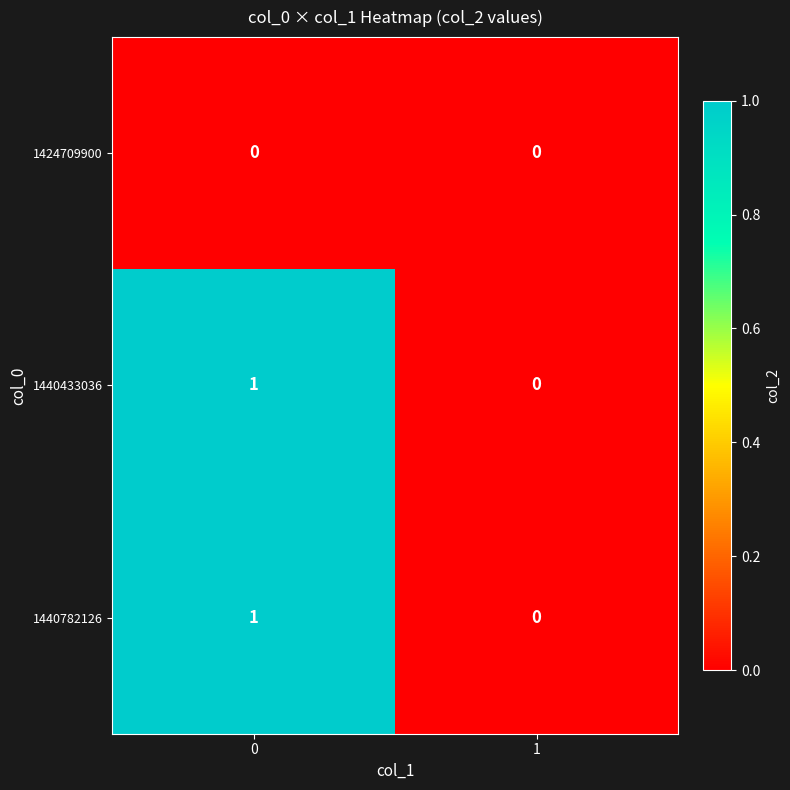

List the labels in order of 1440433036 value, largest first.

0, 1